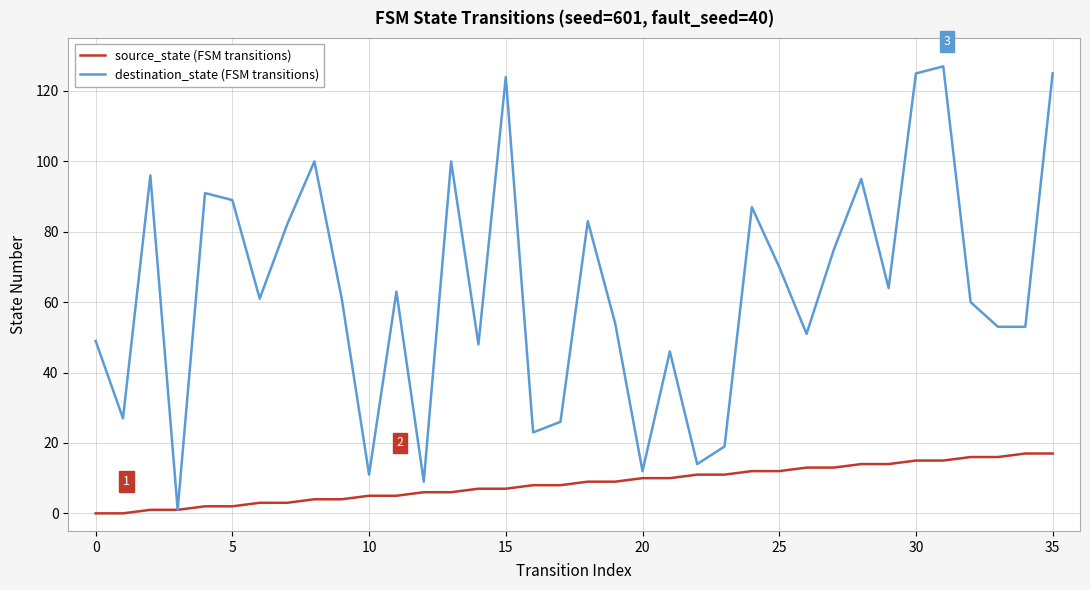

Which series has the largest total across all categories?

destination_state (FSM transitions)